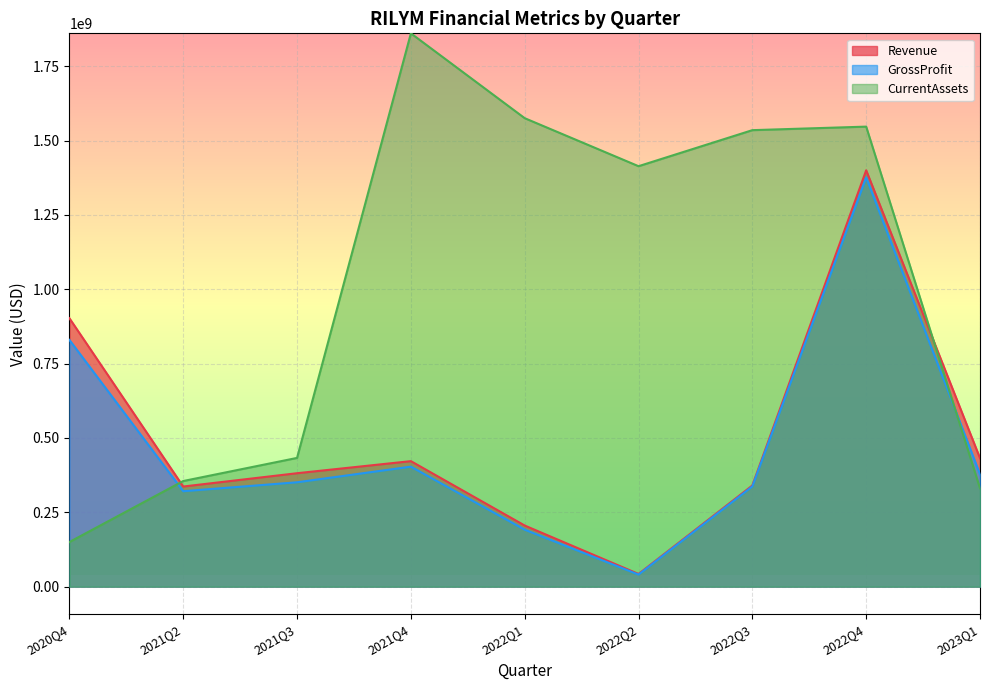

What is the label of the 3rd point from the right?

2022Q3